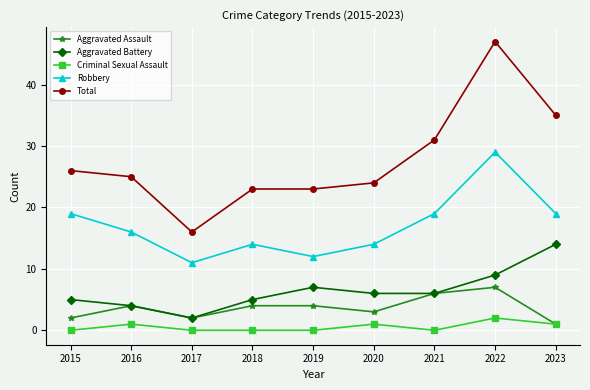

How many series are shown in this chart?

5